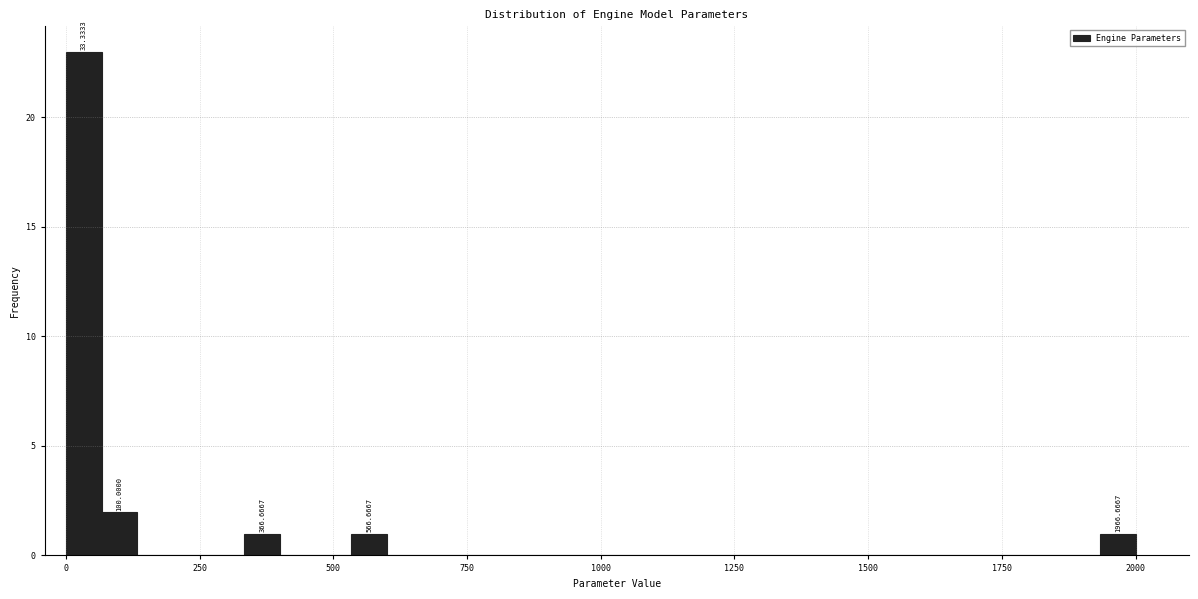

Around what value on the x-axis is the tallest bar? Give the approximate position of its centre, as read against the axis.

50